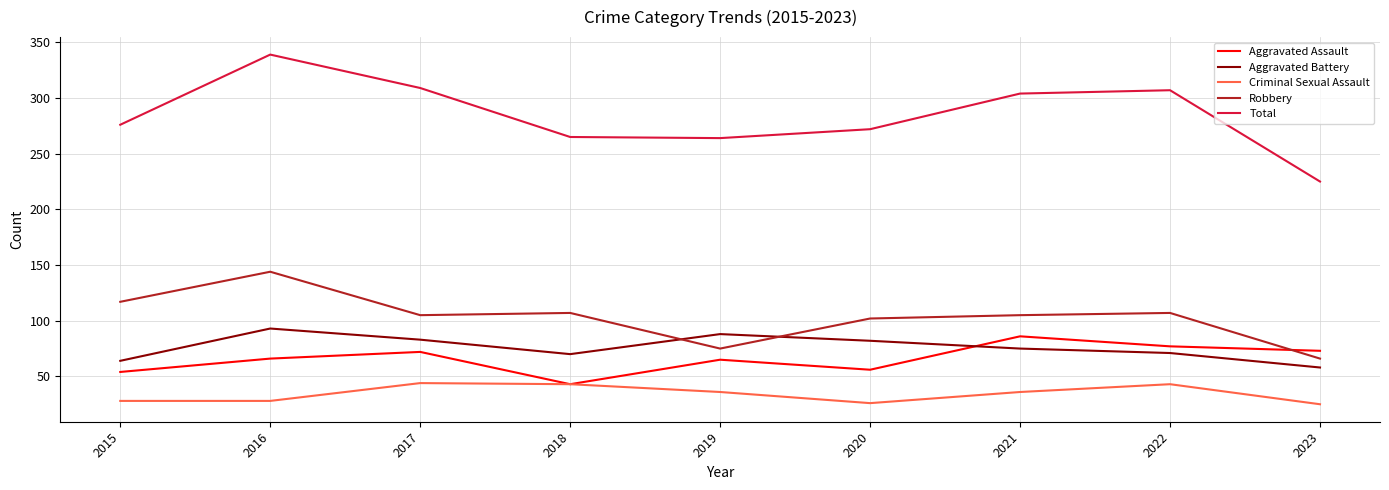

At how many categories does at least one series exceed 281?

4